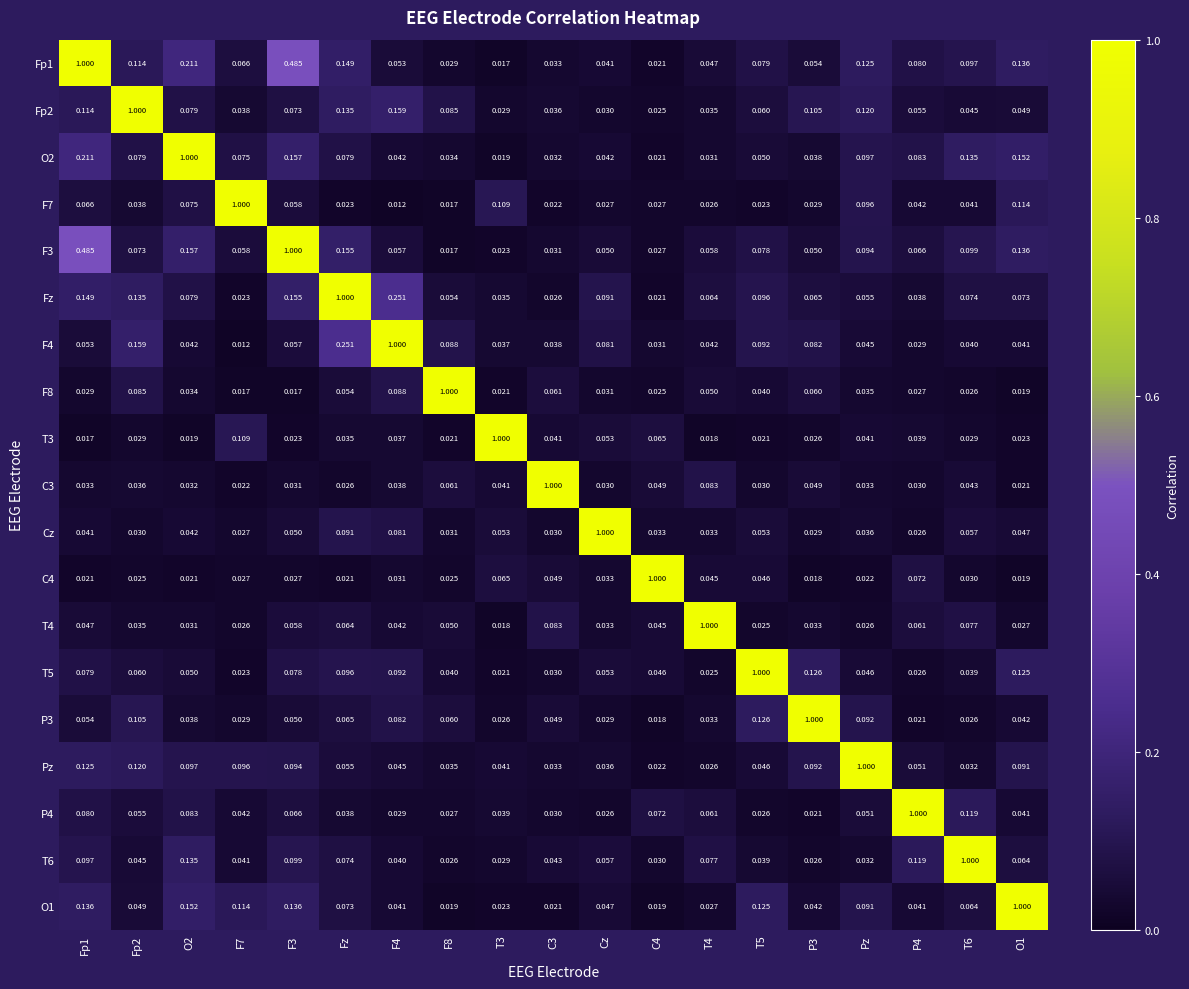

Is the value of T3 at Cz greater than the value of F8 at C4?

Yes